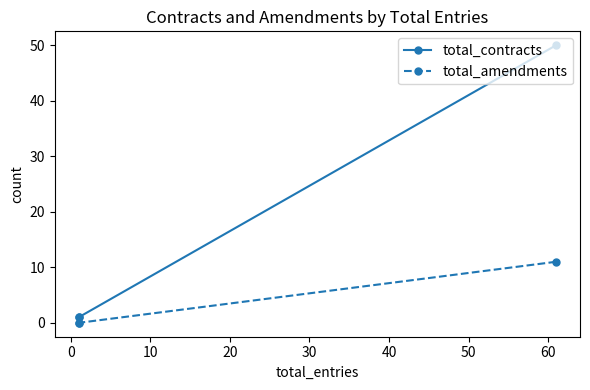

List the series in order of their peak value, lowest first.

total_amendments, total_contracts